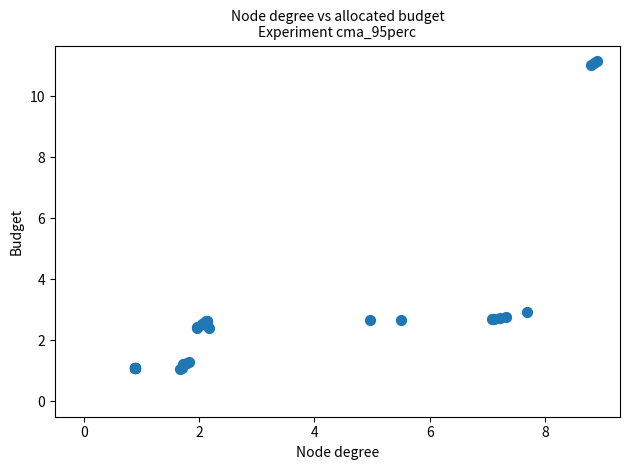

What Y value in the scatter plot is closest to 6?

2.9